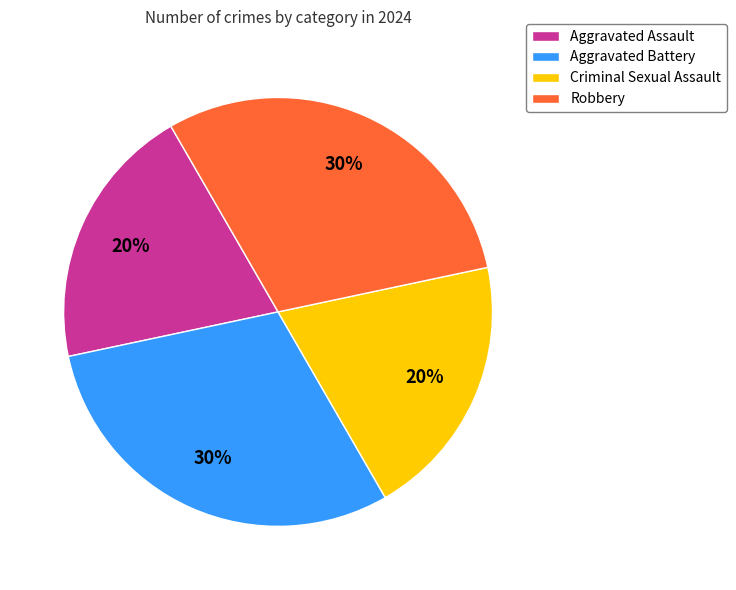

What percentage is the Robbery slice, to the nearest percent?

30%